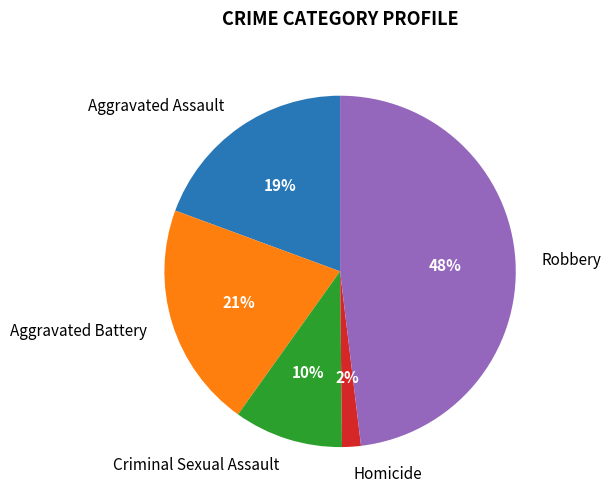

Which category has the smallest portion of the pie?

Homicide